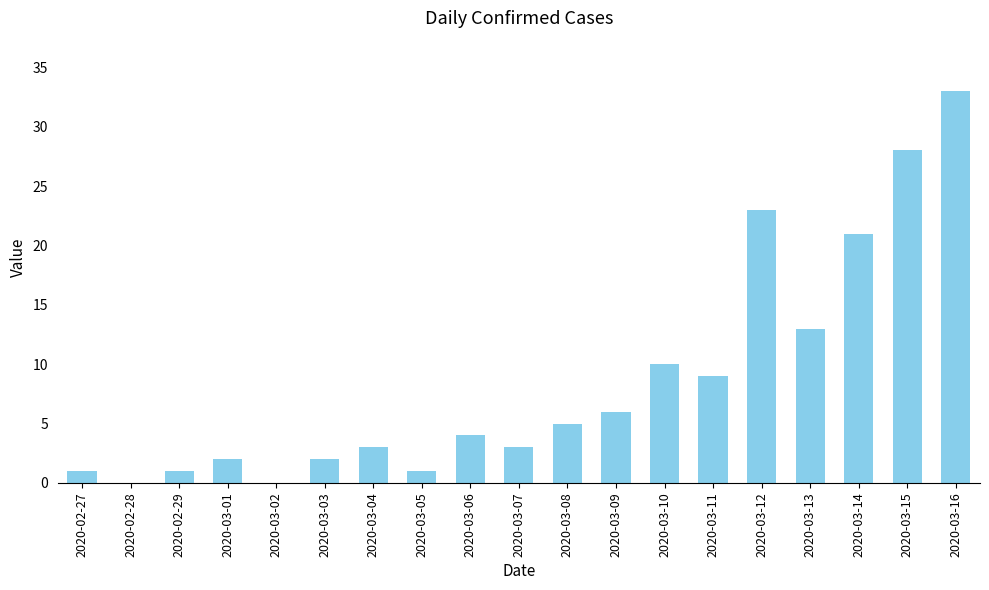

Reading right to left, list all the values displayed in this chart.

2020-03-16=33	2020-03-15=28	2020-03-14=21	2020-03-13=13	2020-03-12=23	2020-03-11=9	2020-03-10=10	2020-03-09=6	2020-03-08=5	2020-03-07=3	2020-03-06=4	2020-03-05=1	2020-03-04=3	2020-03-03=2	2020-03-02=0	2020-03-01=2	2020-02-29=1	2020-02-28=0	2020-02-27=1